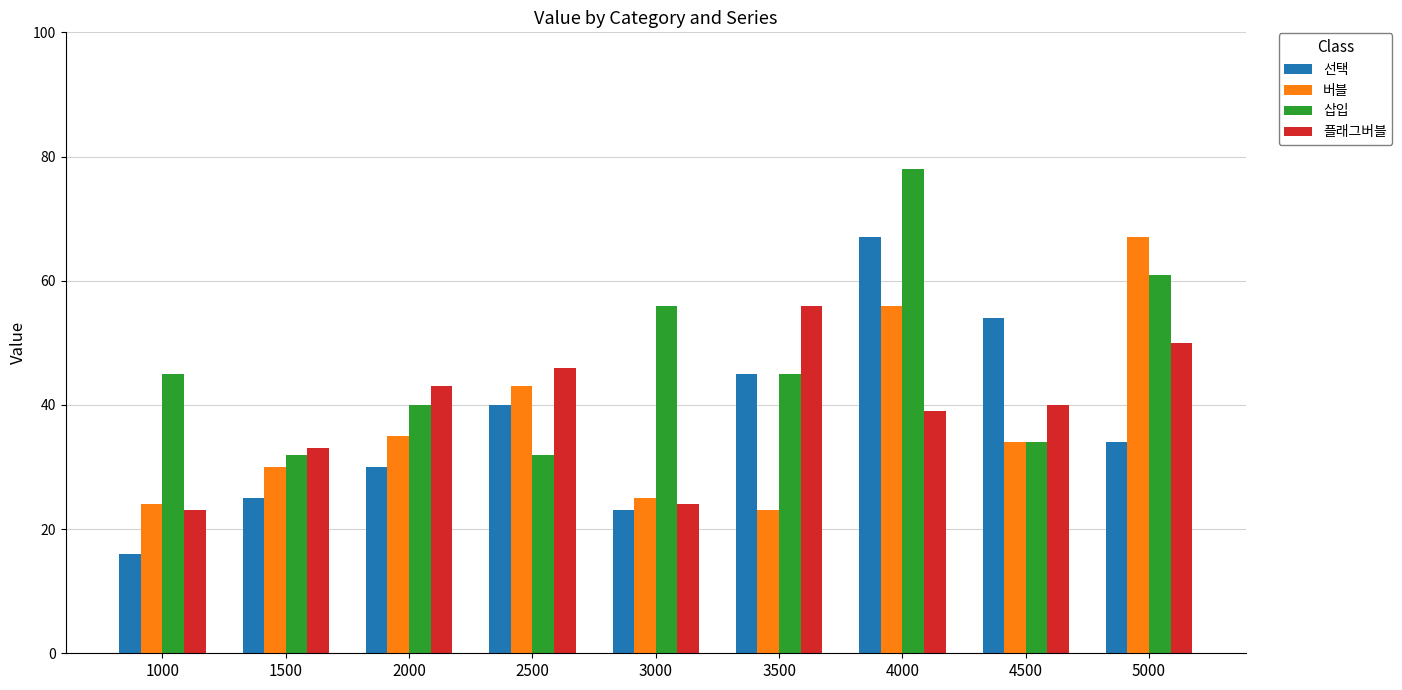

At how many categories does at least one series exceed 29?

9